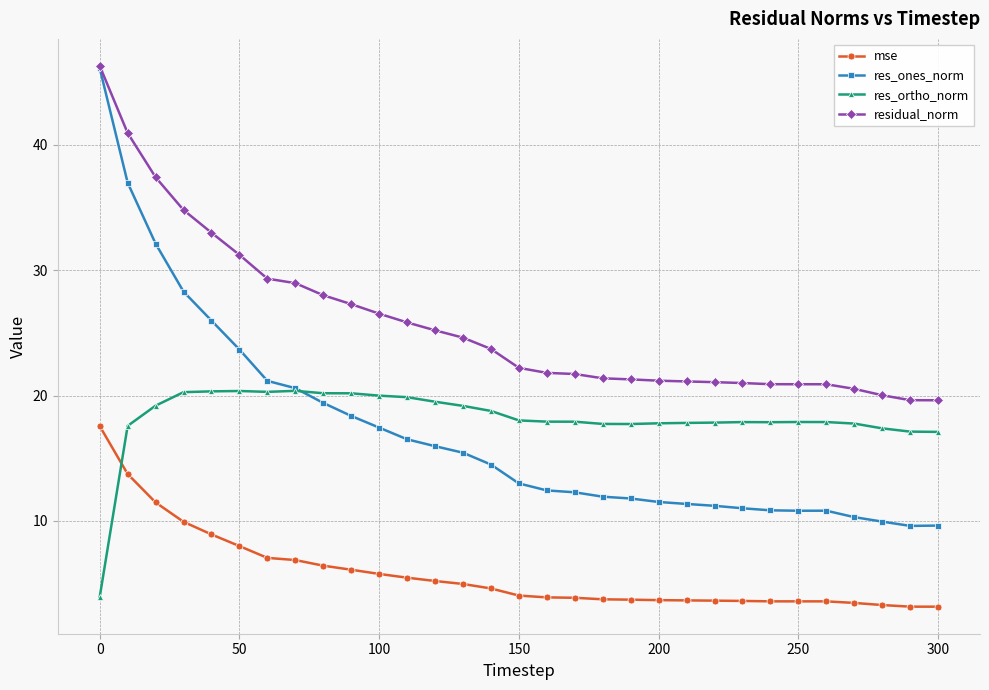

What is the highest value of the res_ortho_norm series?

20.4